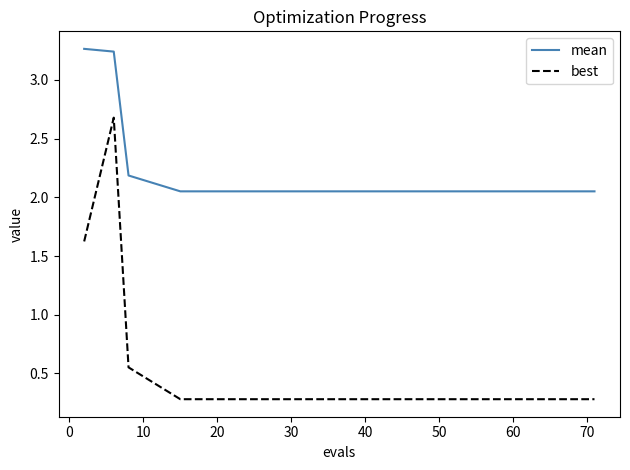

List the series in order of their peak value, lowest first.

best, mean